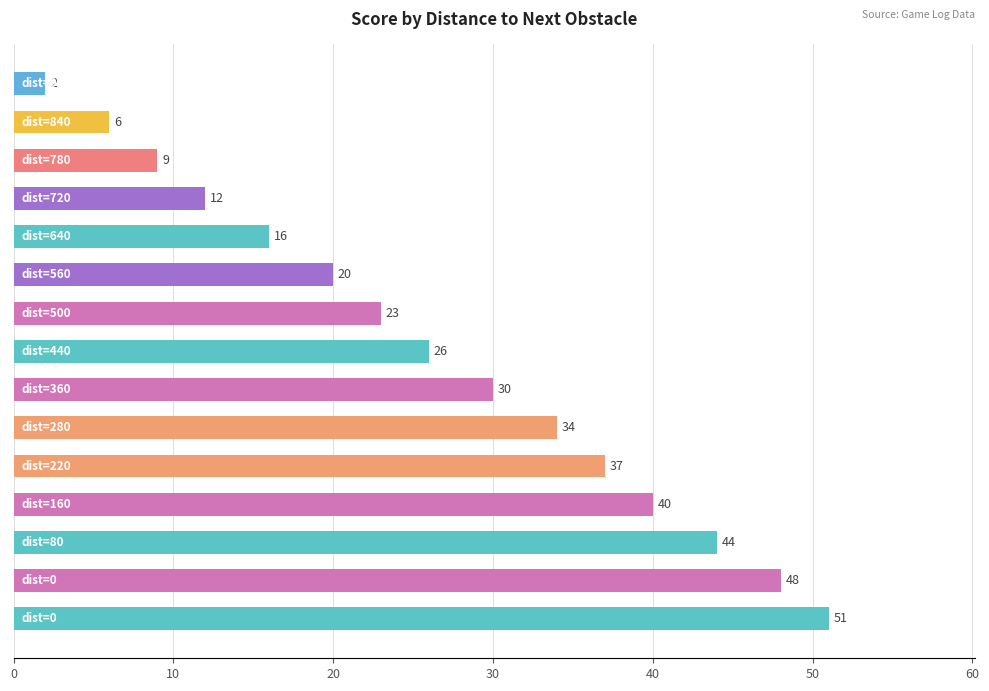

What is the minimum value shown in the chart?

2